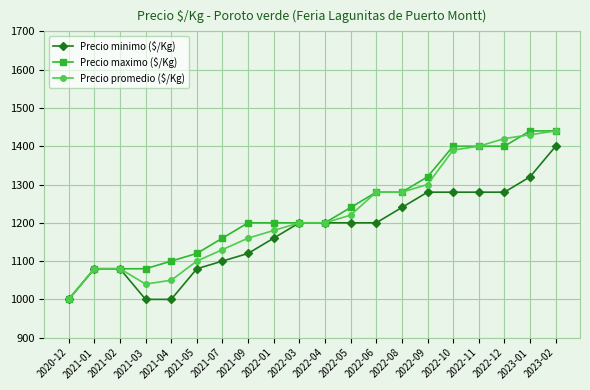

What is the highest value of the Precio promedio ($/Kg) series?

1440